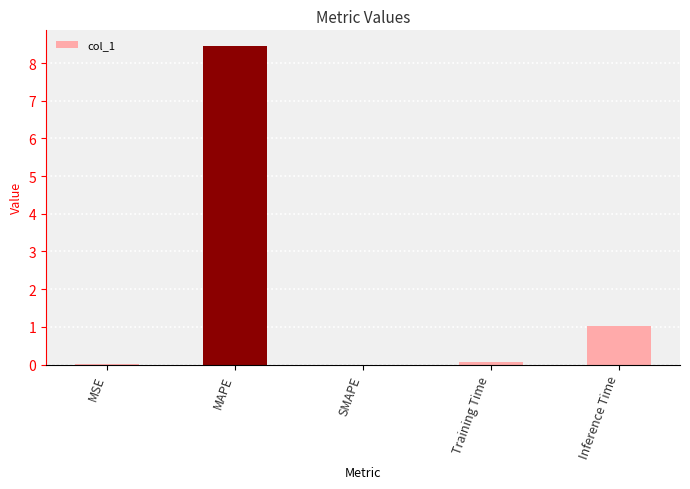

Where is the data nearest to the value 4?

Inference Time